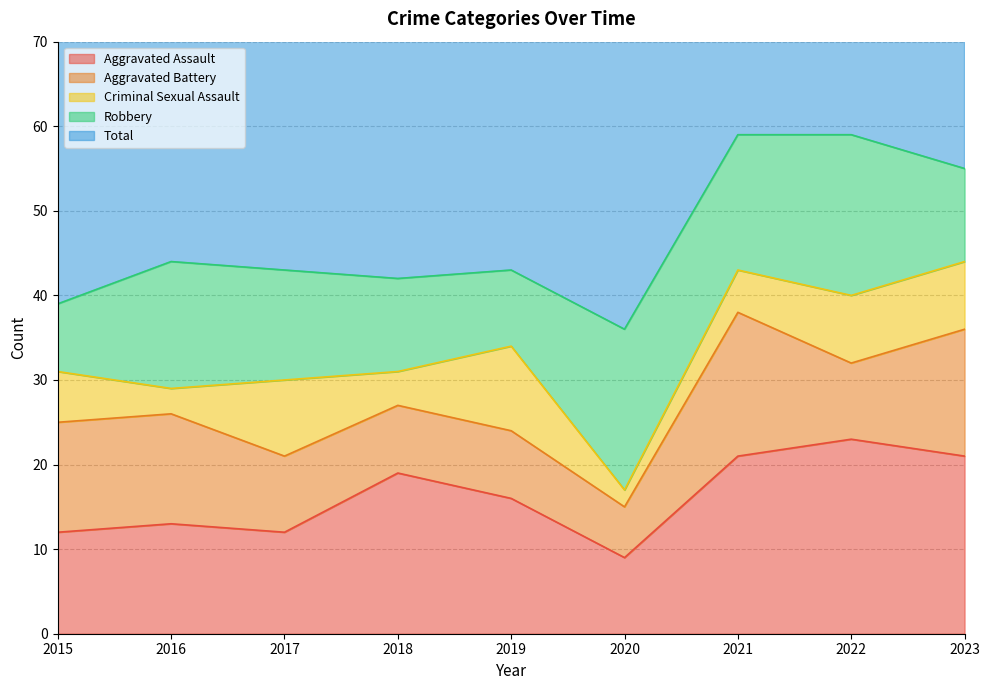

True or false: Aggravated Battery has more than 0 interior local peaks.

True